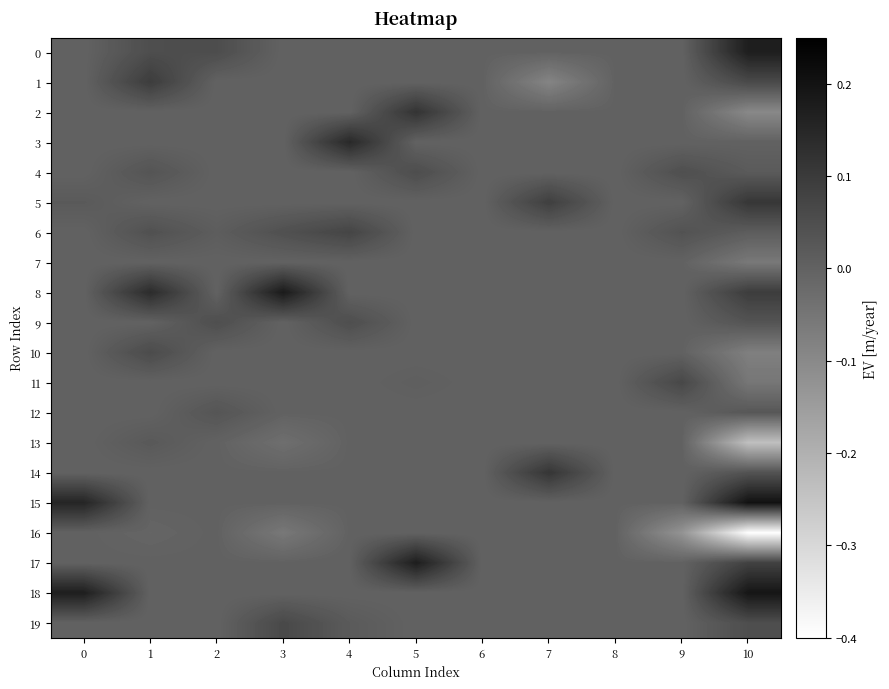

Reading right to left, transcribe all the data shown in this chart.

0: 10=0.2	9=0.0	8=0.0	7=0.0	6=0.0	5=0.0	4=0.0	3=0.0	2=0.1	1=0.1	0=0.0
1: 10=0.1	9=0.0	8=0.0	7=-0.1	6=0.0	5=0.0	4=0.0	3=0.0	2=0.0	1=0.1	0=0.0
2: 10=-0.1	9=0.0	8=0.0	7=0.0	6=0.0	5=0.1	4=0.0	3=0.0	2=0.0	1=0.0	0=0.0
3: 10=0.0	9=0.0	8=0.0	7=0.0	6=0.0	5=0.0	4=0.1	3=0.0	2=0.0	1=0.0	0=0.0
4: 10=0.0	9=0.0	8=0.0	7=0.0	6=0.0	5=0.1	4=0.0	3=0.0	2=0.0	1=0.0	0=0.0
5: 10=0.1	9=0.0	8=0.0	7=0.1	6=0.0	5=0.0	4=0.0	3=0.0	2=0.0	1=0.0	0=0.0
6: 10=0.0	9=0.0	8=0.0	7=0.0	6=0.0	5=0.0	4=0.1	3=0.0	2=0.0	1=0.0	0=0.0
7: 10=-0.1	9=0.0	8=0.0	7=0.0	6=0.0	5=0.0	4=0.0	3=0.0	2=0.0	1=0.0	0=0.0
8: 10=0.1	9=0.0	8=0.0	7=0.0	6=0.0	5=0.0	4=0.0	3=0.2	2=0.0	1=0.1	0=0.0
9: 10=0.0	9=0.0	8=0.0	7=0.0	6=0.0	5=0.0	4=0.0	3=0.0	2=0.0	1=0.0	0=0.0
10: 10=-0.1	9=0.0	8=0.0	7=0.0	6=0.0	5=0.0	4=0.0	3=0.0	2=0.0	1=0.1	0=0.0
11: 10=-0.1	9=0.1	8=0.0	7=0.0	6=0.0	5=0.0	4=0.0	3=0.0	2=0.0	1=0.0	0=0.0
12: 10=0.0	9=0.0	8=0.0	7=0.0	6=0.0	5=0.0	4=0.0	3=0.0	2=0.0	1=0.0	0=0.0
13: 10=-0.2	9=0.0	8=0.0	7=0.0	6=0.0	5=0.0	4=0.0	3=-0.0	2=0.0	1=0.0	0=0.0
14: 10=0.0	9=0.0	8=0.0	7=0.1	6=0.0	5=0.0	4=0.0	3=0.0	2=0.0	1=0.0	0=0.0
15: 10=0.2	9=0.0	8=0.0	7=0.0	6=0.0	5=0.0	4=0.0	3=0.0	2=0.0	1=0.0	0=0.2
16: 10=-0.4	9=-0.1	8=0.0	7=0.0	6=0.0	5=0.0	4=0.0	3=-0.1	2=0.0	1=-0.0	0=0.0
17: 10=0.1	9=0.0	8=0.0	7=0.0	6=0.0	5=0.2	4=0.0	3=0.0	2=0.0	1=0.0	0=0.0
18: 10=0.2	9=0.0	8=0.0	7=0.0	6=0.0	5=0.0	4=0.0	3=0.0	2=0.0	1=0.0	0=0.2
19: 10=0.1	9=0.0	8=0.0	7=0.0	6=0.0	5=0.0	4=0.0	3=0.1	2=0.0	1=0.0	0=0.0